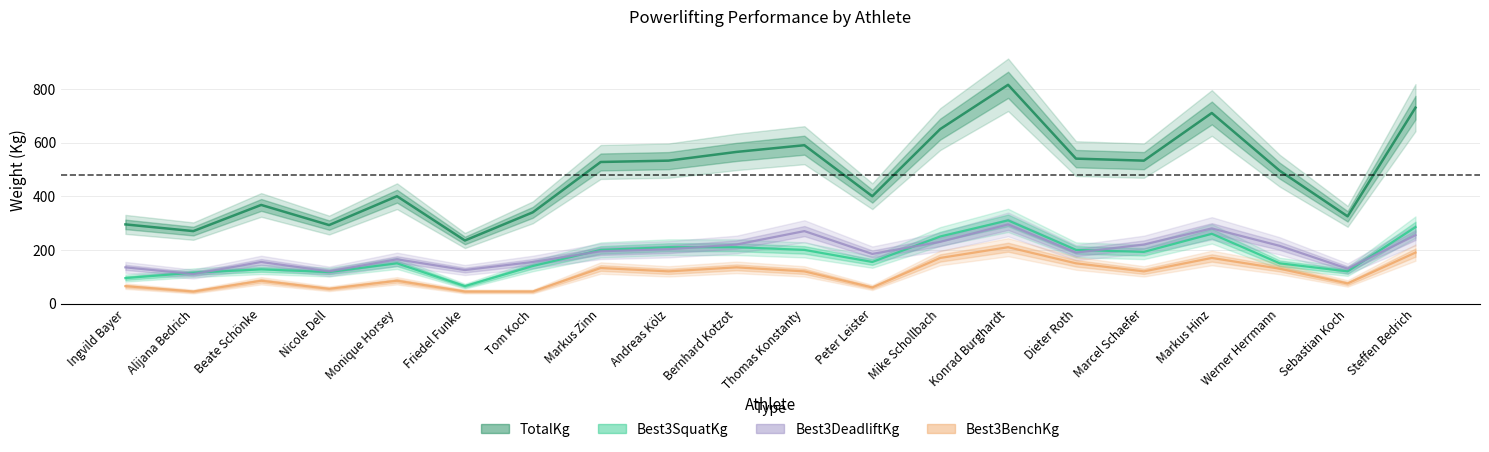

Rank the series by their maximum value, from highest to lowest.

TotalKg, Best3SquatKg, Best3DeadliftKg, Best3BenchKg